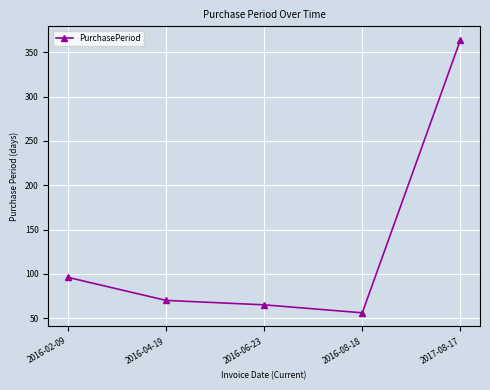

List the labels in order of value, smallest first.

2016-08-18, 2016-06-23, 2016-04-19, 2016-02-09, 2017-08-17